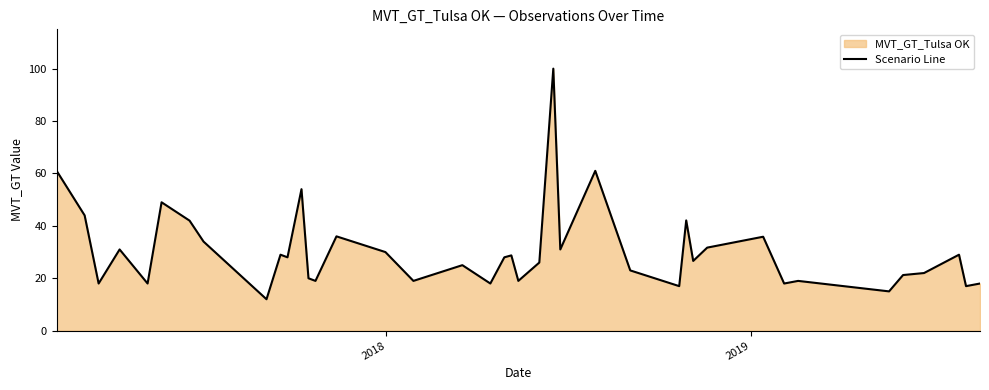

What is the smallest value displayed?

12.0